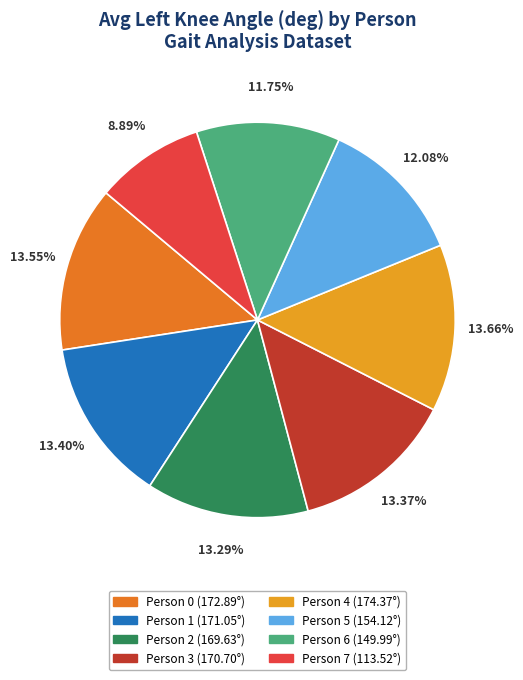

Which slice is the smallest?

Person 7